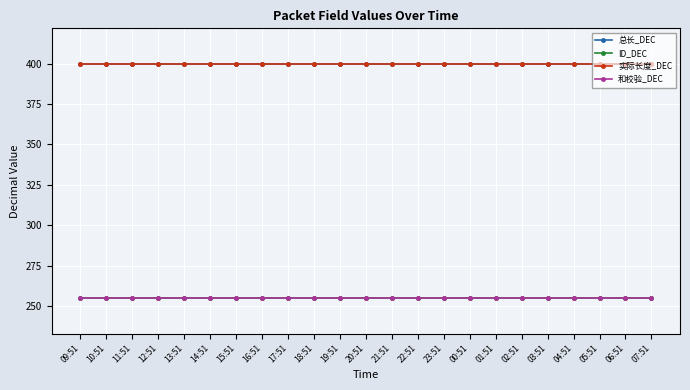

At which label does ID_DEC reach its minimum?

09:51